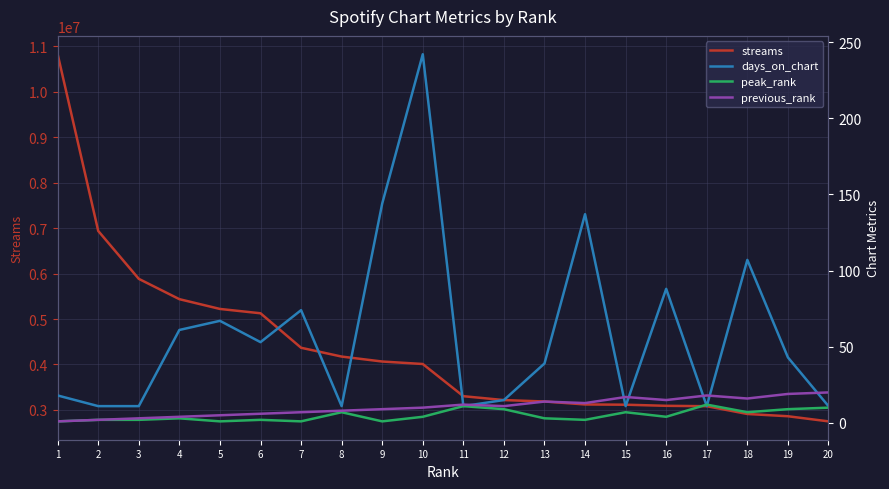

What is the difference between the maximum and minimum values in the previous_rank series?

19